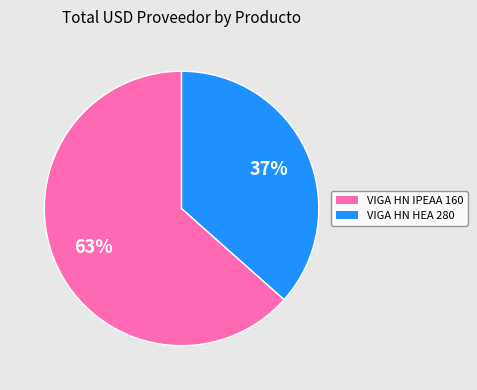

How many slices are in this pie chart?

2